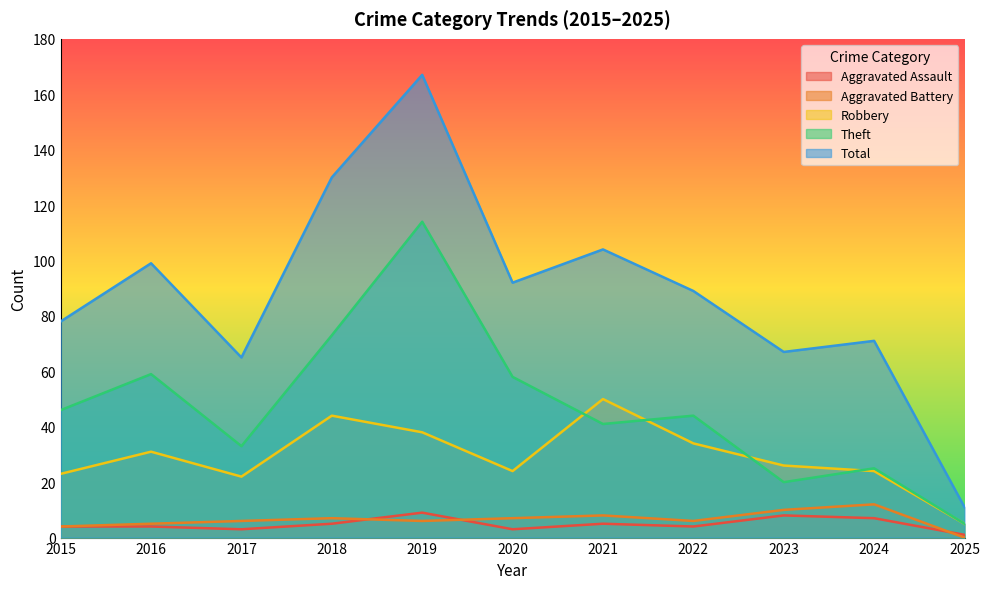

Which label corresponds to the largest value in the chart?

2019